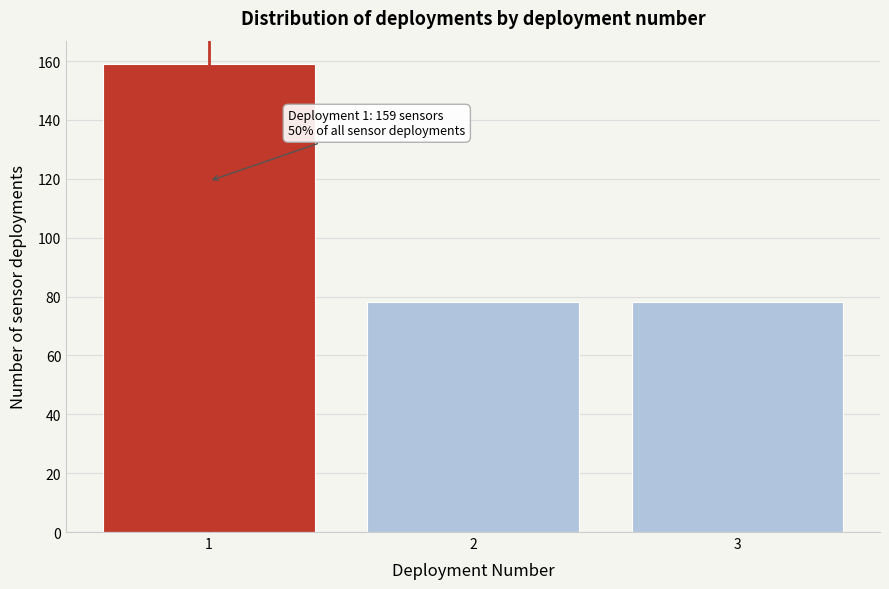

Reading left to right, transcribe all the data shown in this chart.

159	78	78